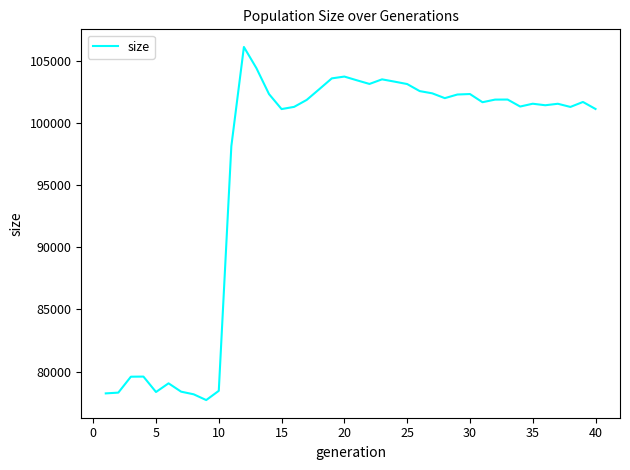

How many distinct data groups are displayed?

1